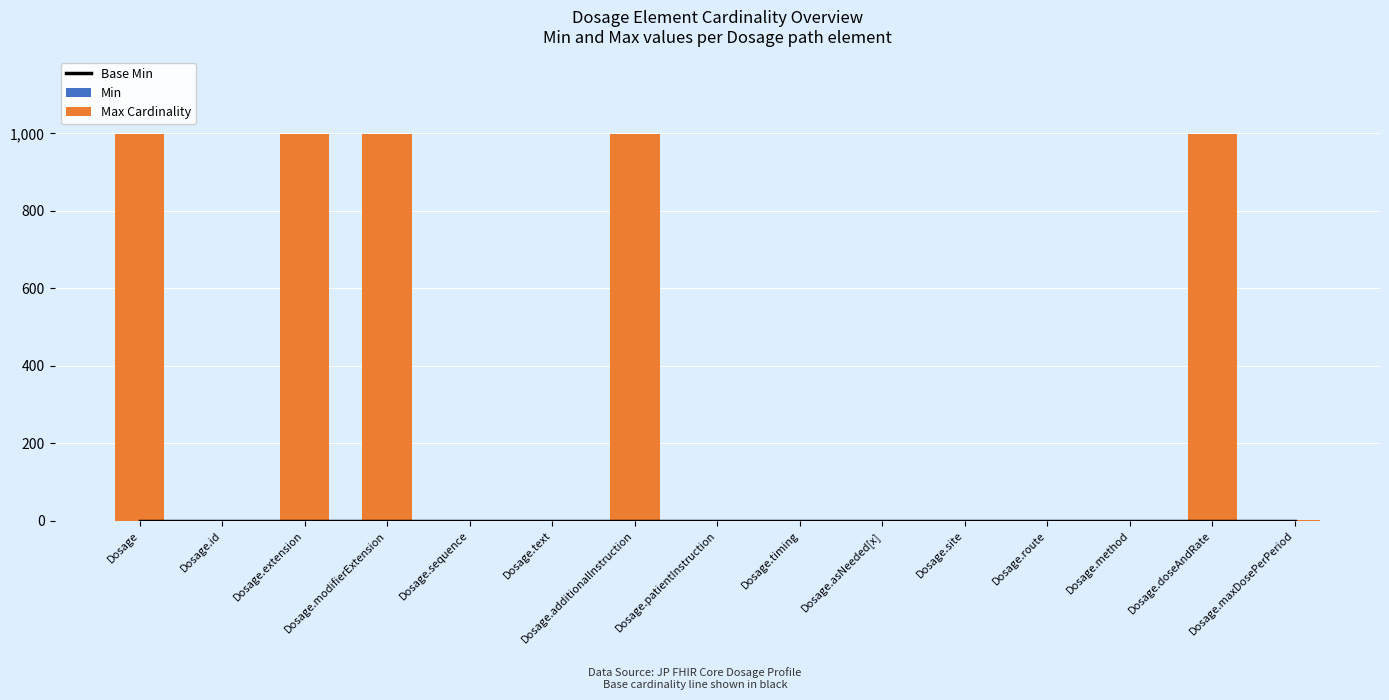

At which label does Max Cardinality reach its peak?

Dosage